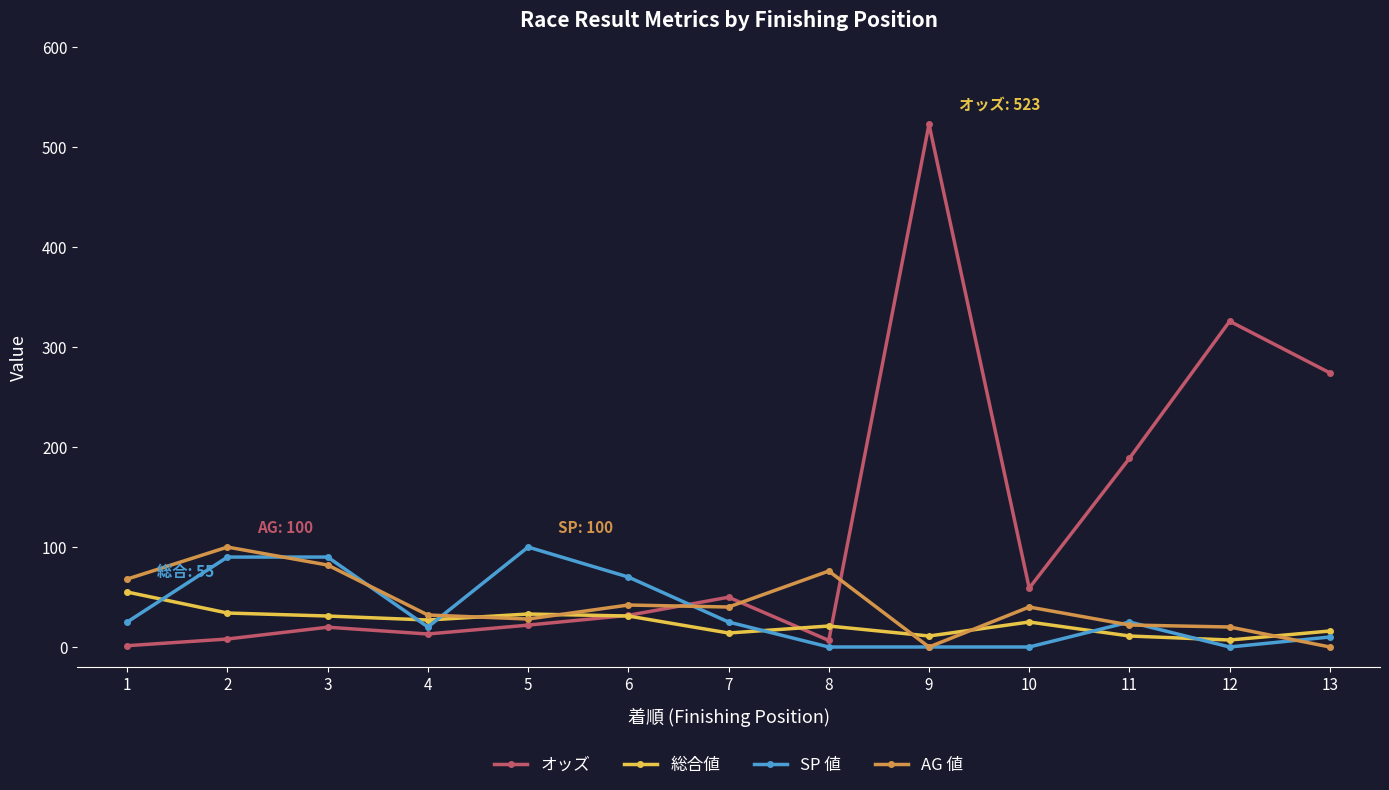

True or false: AG 値 has more than 2 interior local peaks.

True